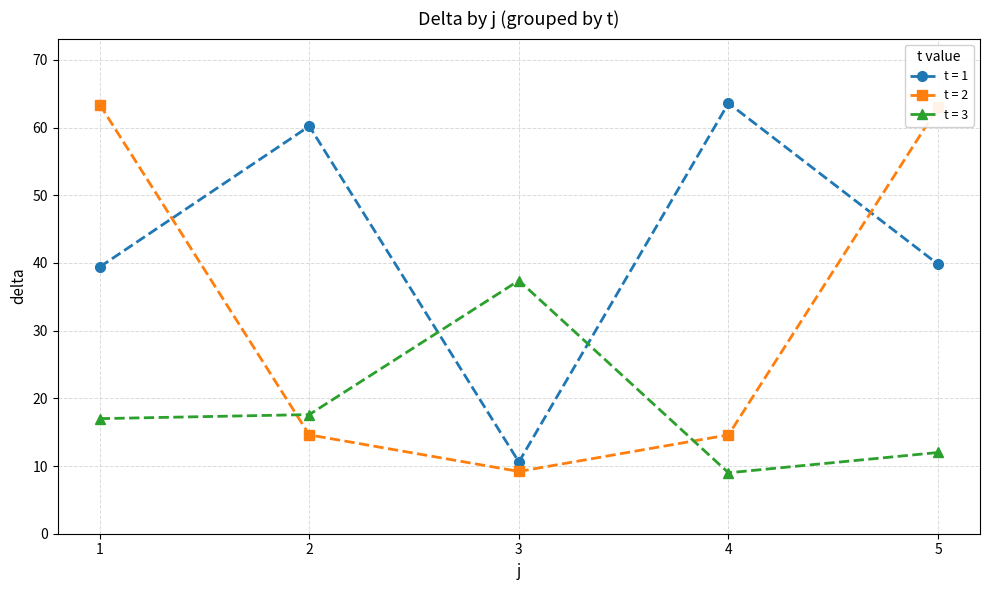

What is the total value across all series at 2?

92.4